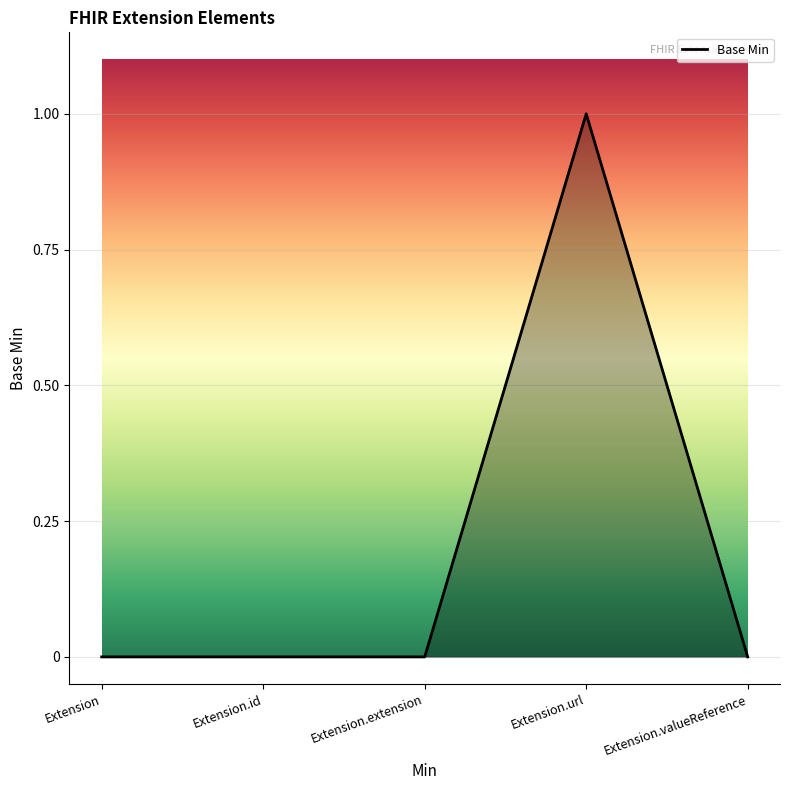

Reading left to right, what are all the values shown in this chart?

Extension=0	Extension.id=0	Extension.extension=0	Extension.url=1	Extension.valueReference=0